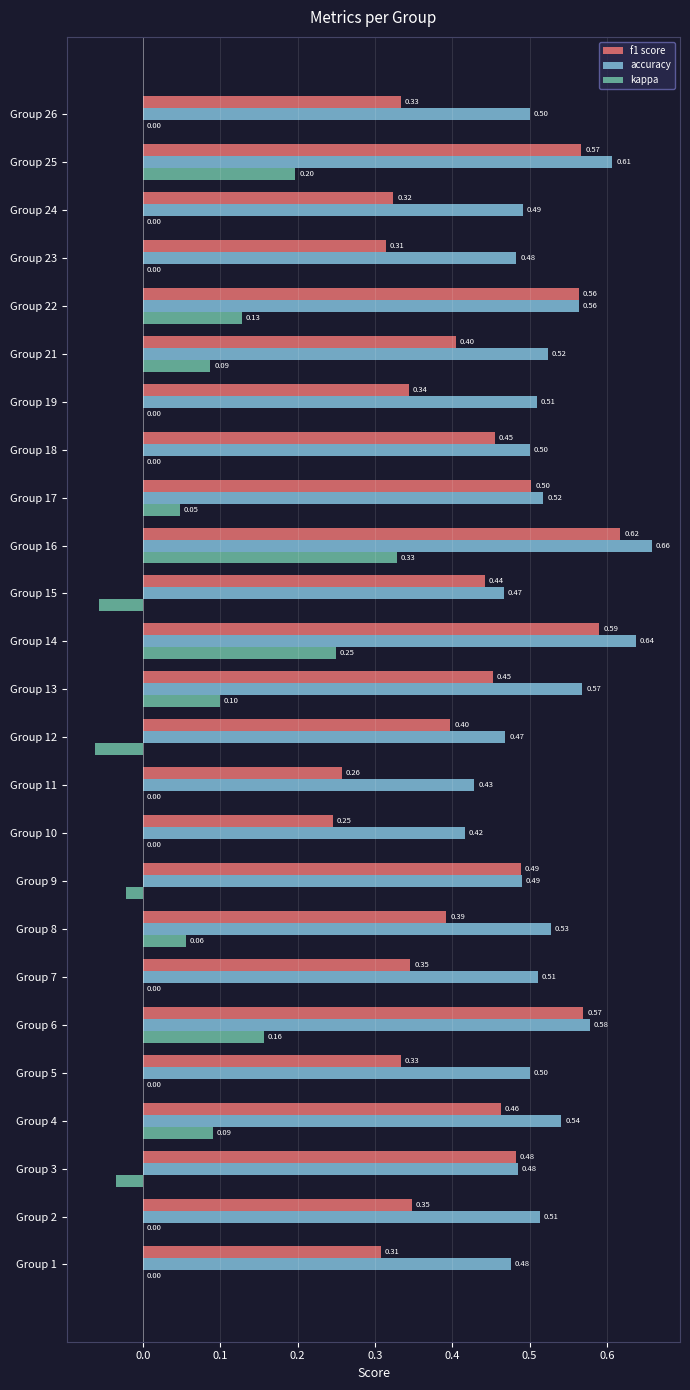

Between Group 1 and Group 17, which series saw the biggest shift?

f1 score